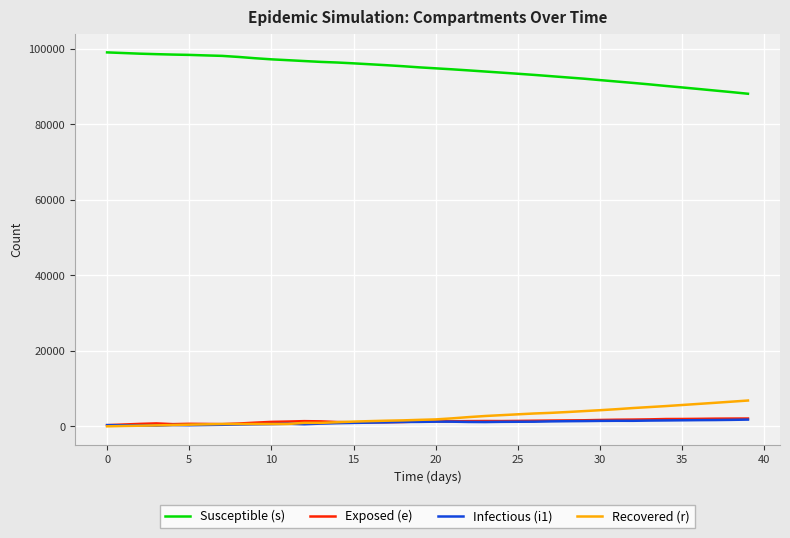

True or false: Susceptible (s) and Recovered (r) intersect in this chart.

False